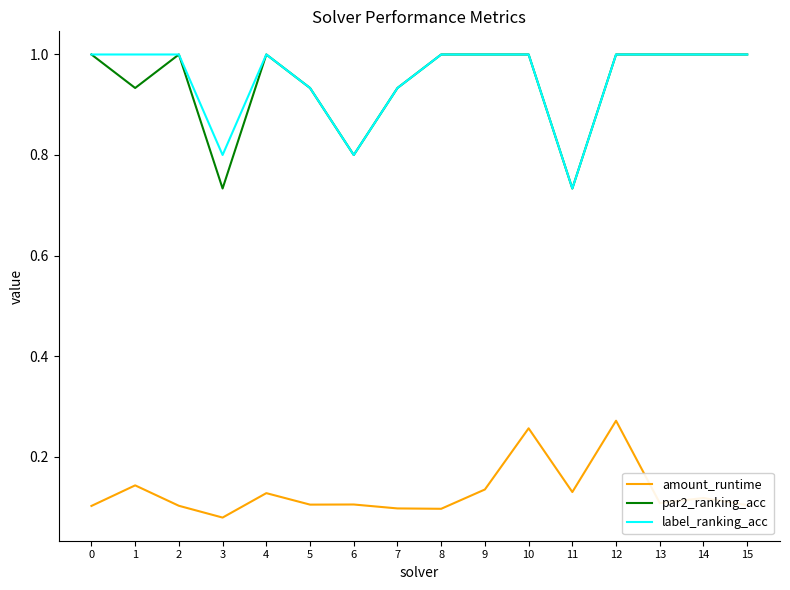

What is the sum of the par2_ranking_acc values at 3 and 4?

1.7